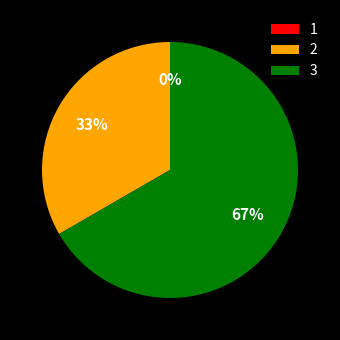

What is the total percentage of 3 and 2?

100.0%